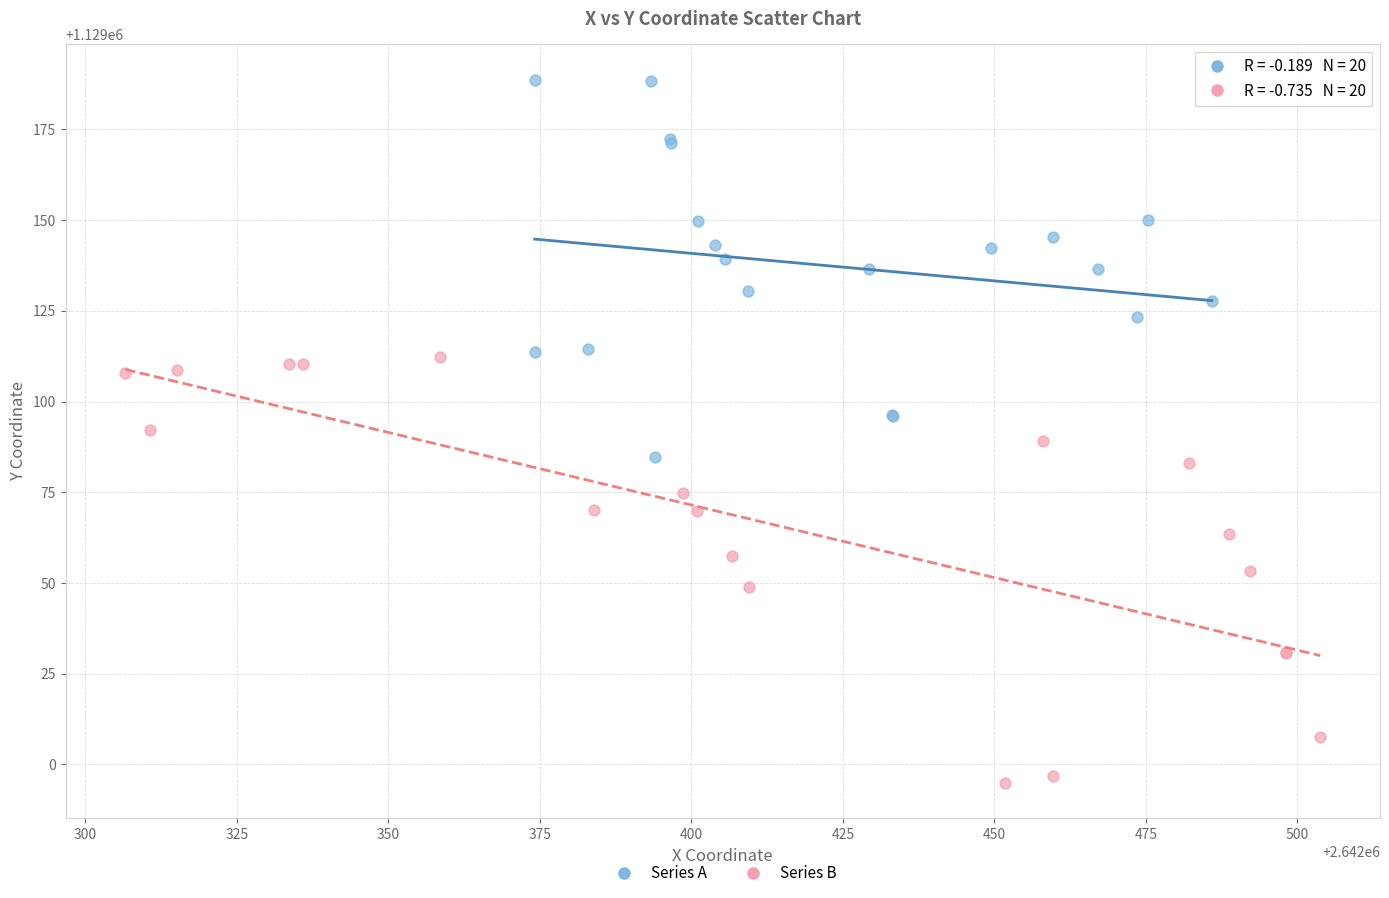

Which series has the widest spread of Y values?

Series B